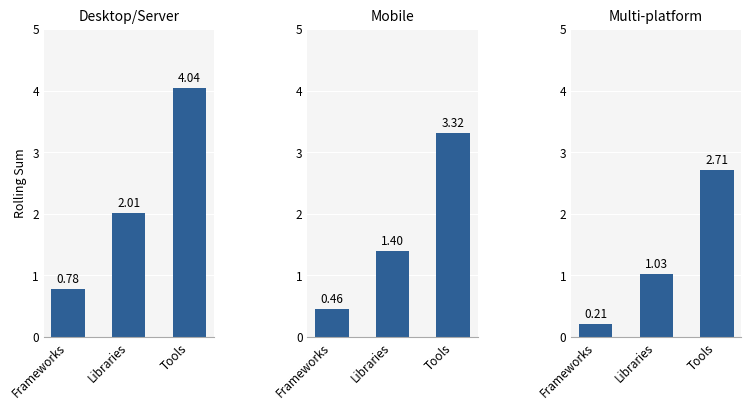

What is the label of the 1st bar from the right?

Tools